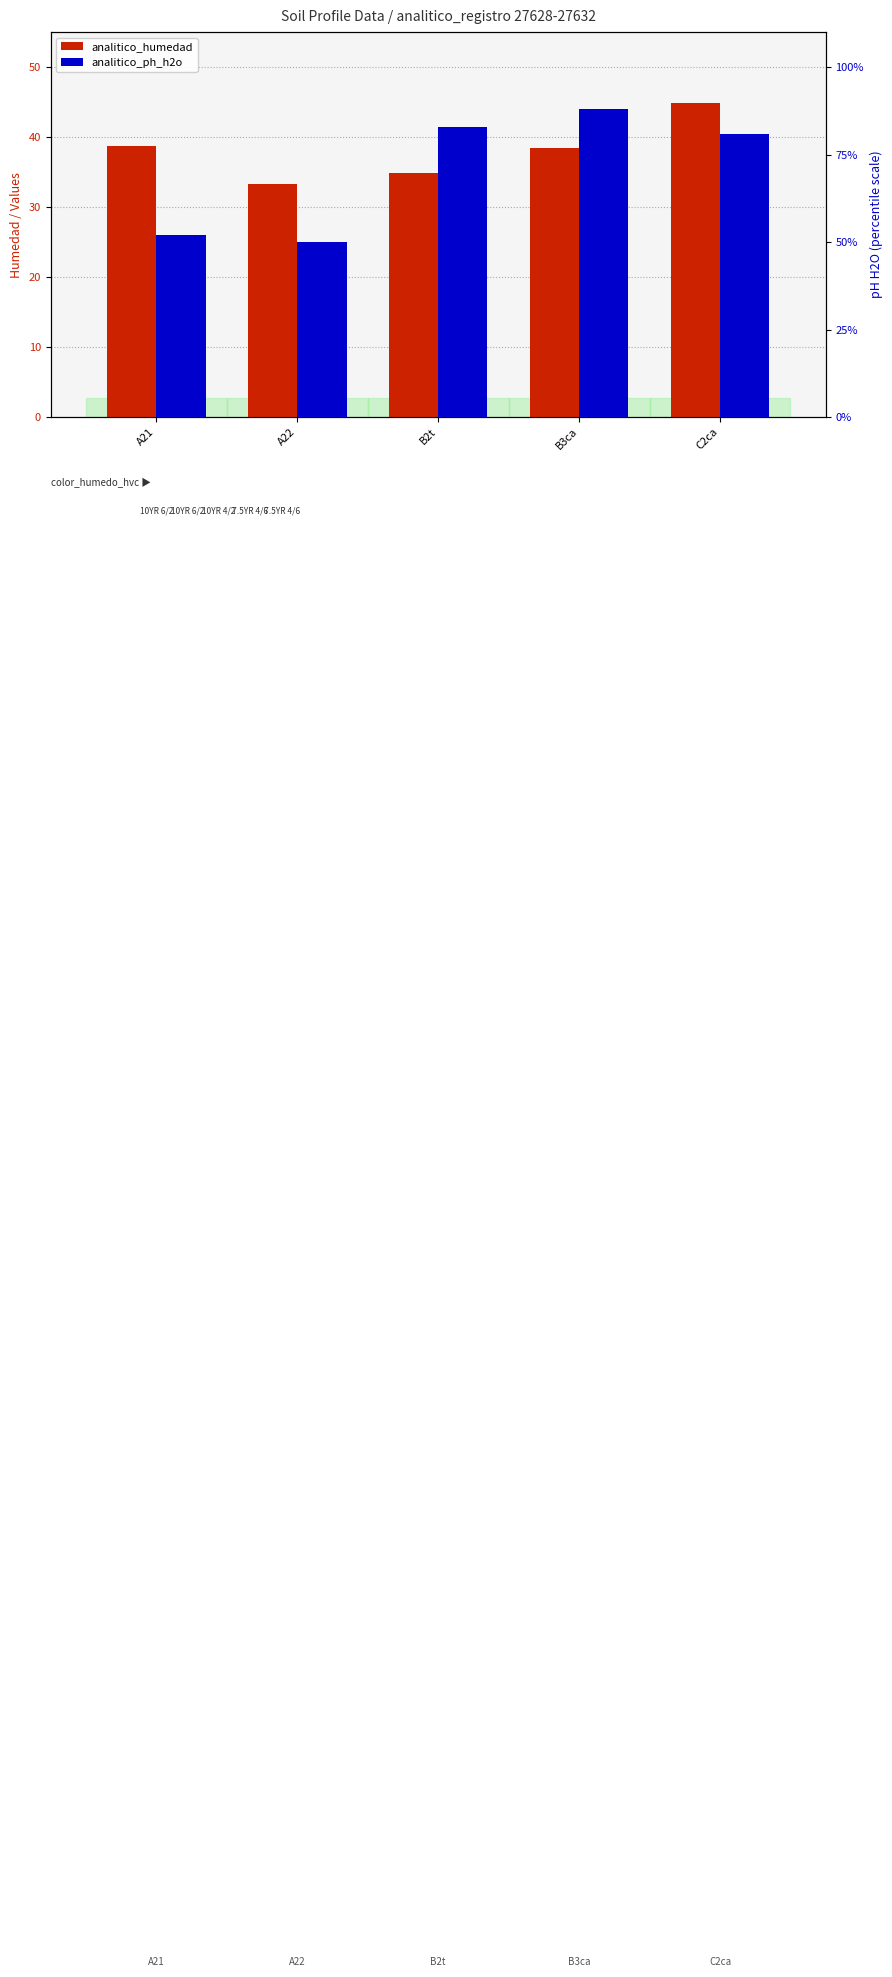

What is the average value of the analitico_humedad series?

38.0